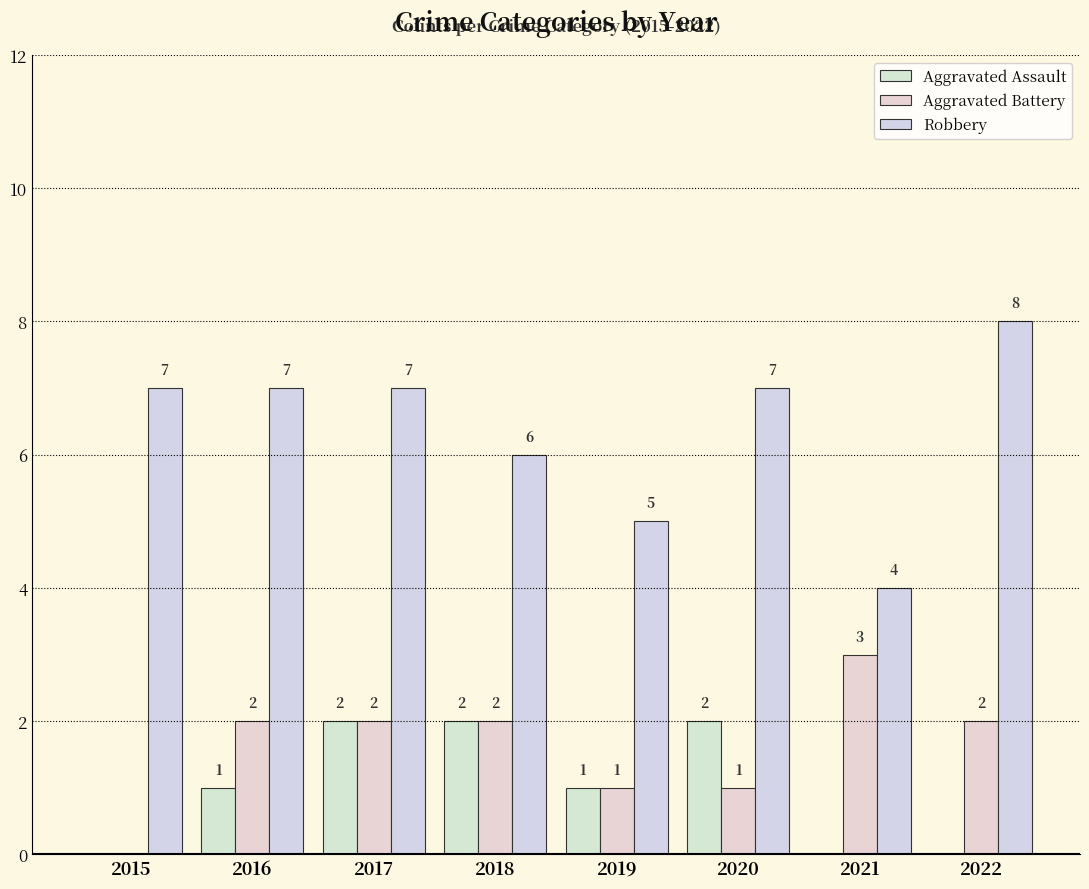

At how many categories does at least one series exceed 0?

8